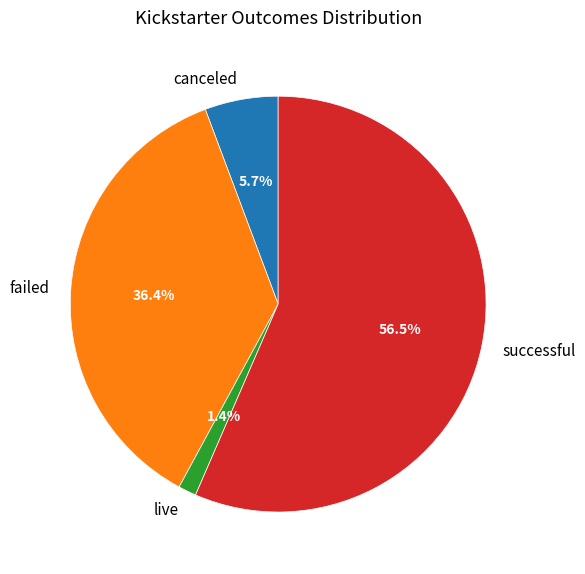

Is live the majority of the pie?

No